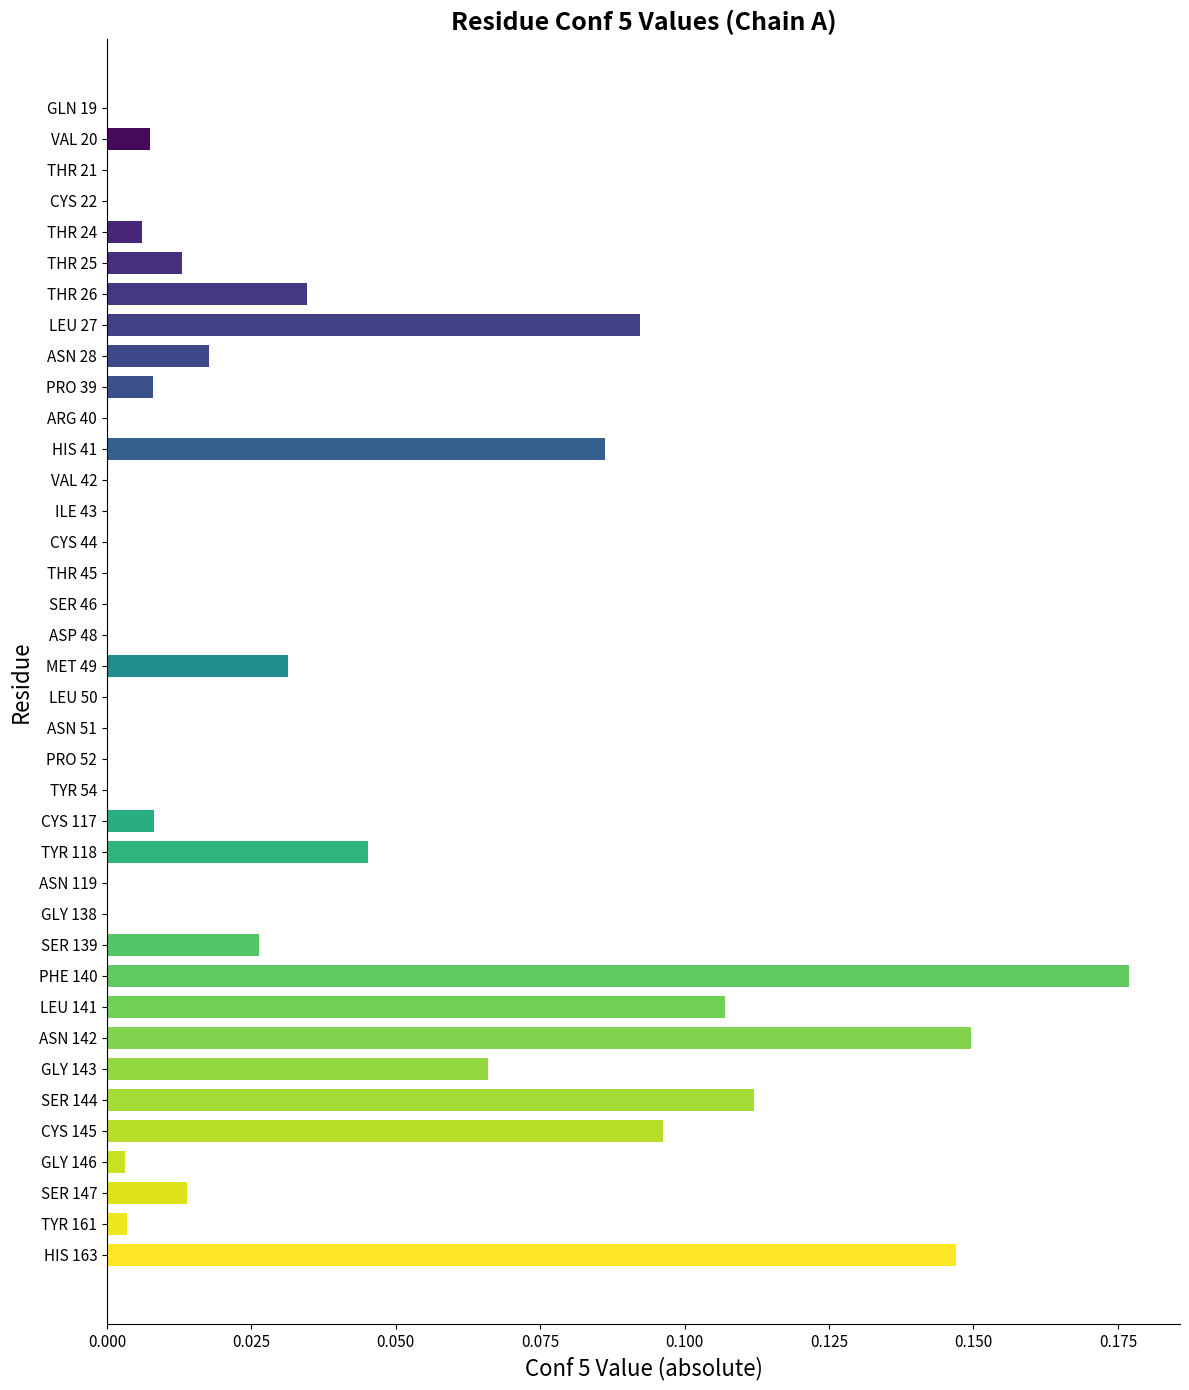

Between CYS 117 and CYS 44, which is larger?

CYS 117